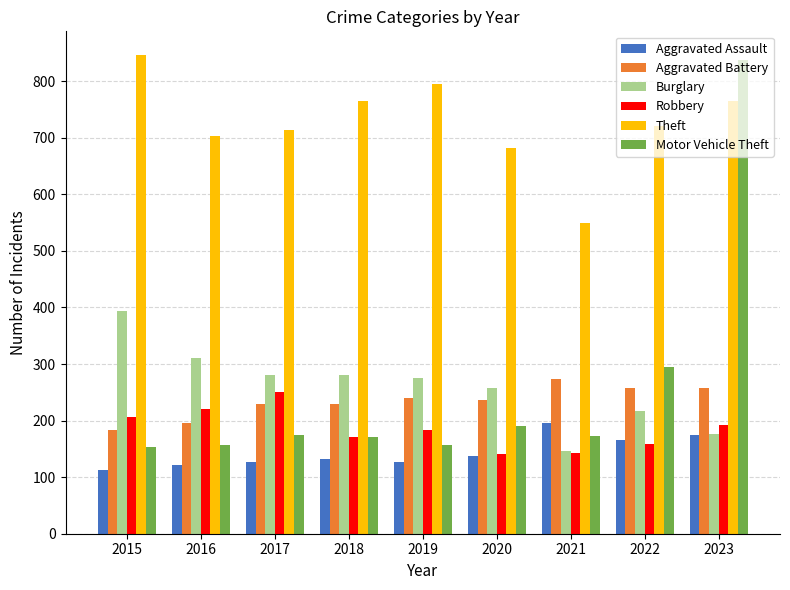

How many bars are there in each group?

6